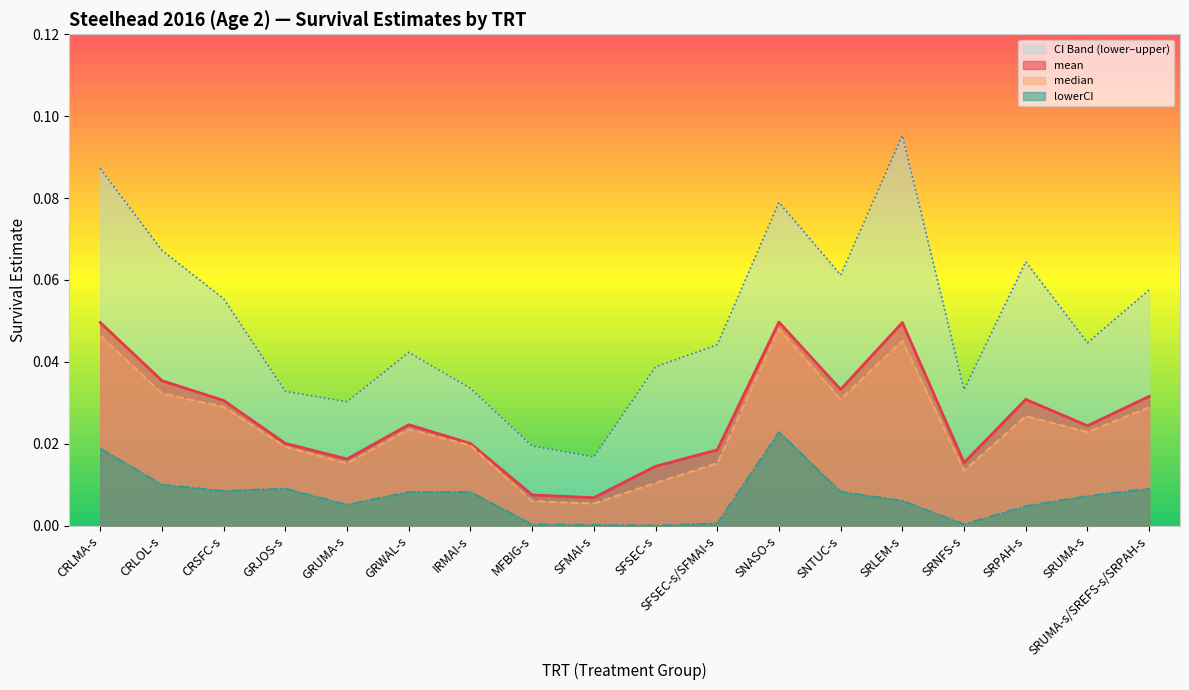

Reading left to right, list all the values displayed in this chart.

mean: 0.0	0.0	0.0	0.0	0.0	0.0	0.0	0.0	0.0	0.0	0.0	0.0	0.0	0.0	0.0	0.0	0.0	0.0
median: 0.0	0.0	0.0	0.0	0.0	0.0	0.0	0.0	0.0	0.0	0.0	0.0	0.0	0.0	0.0	0.0	0.0	0.0
lowerCI: 0.0	0.0	0.0	0.0	0.0	0.0	0.0	0.0	0.0	0.0	0.0	0.0	0.0	0.0	0.0	0.0	0.0	0.0
upperCI: 0.1	0.1	0.1	0.0	0.0	0.0	0.0	0.0	0.0	0.0	0.0	0.1	0.1	0.1	0.0	0.1	0.0	0.1